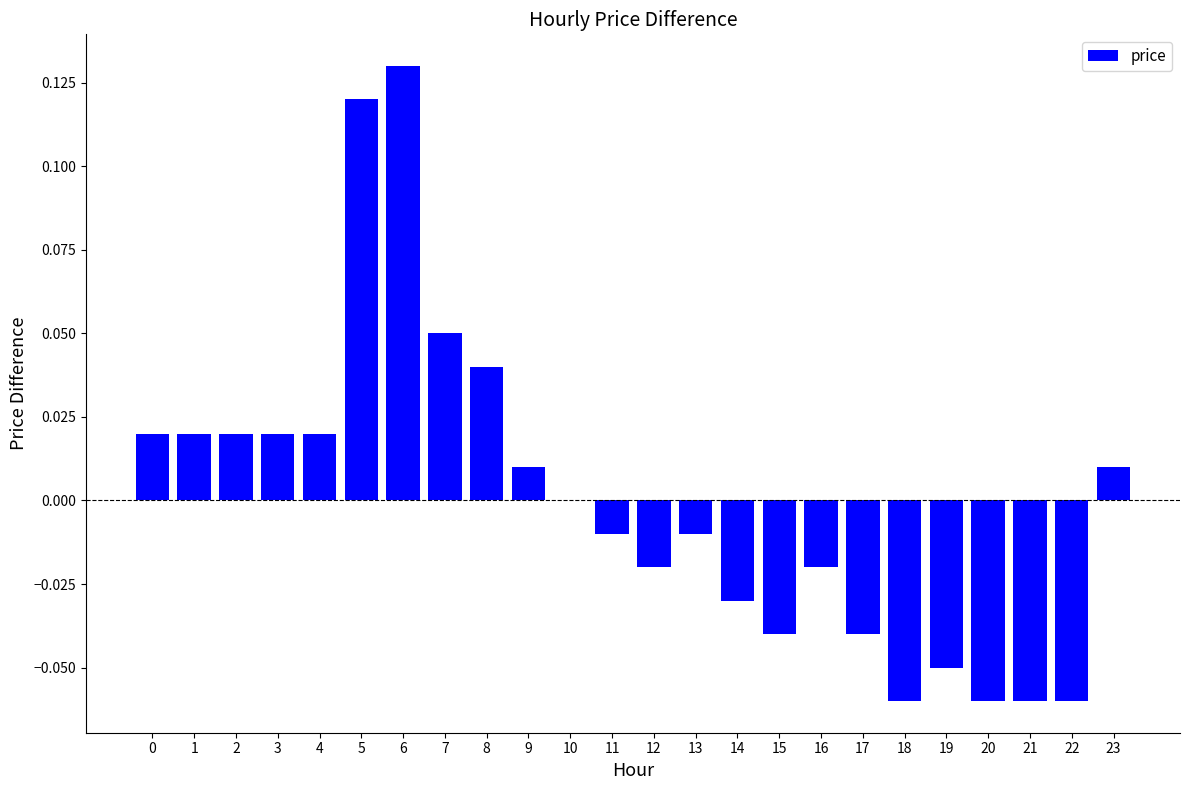

Which has a higher value, 15 or 18?

15